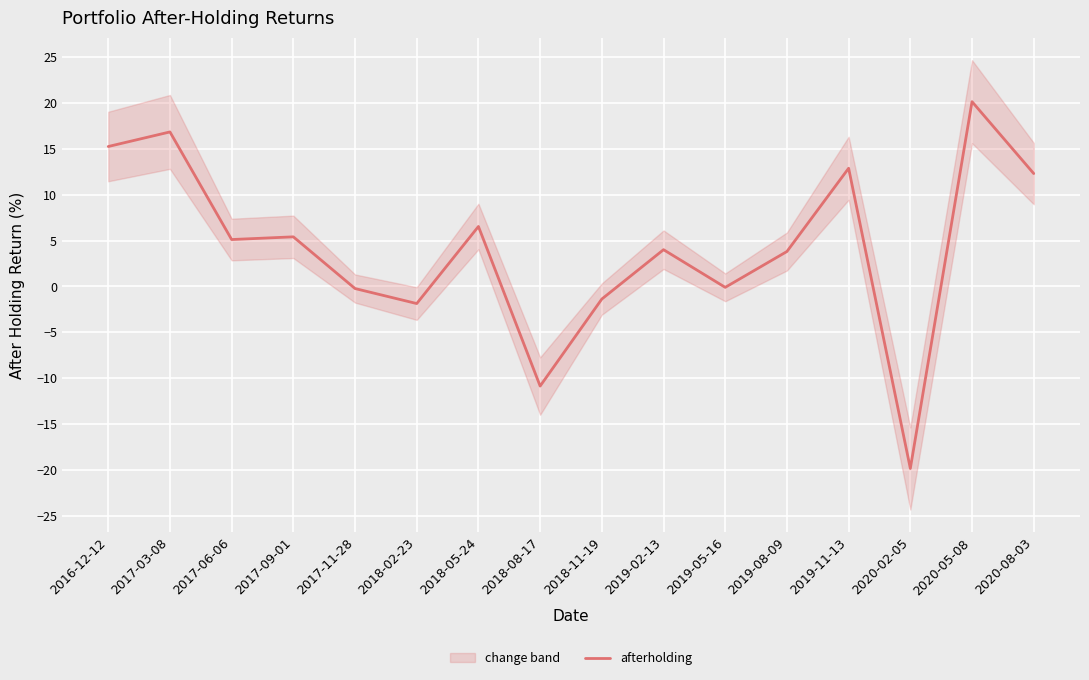

How many data points are less than 5?

8